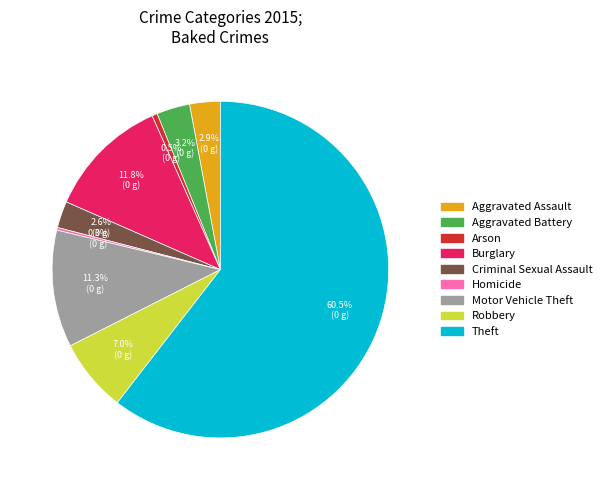

Which category has the biggest portion of the pie?

Theft